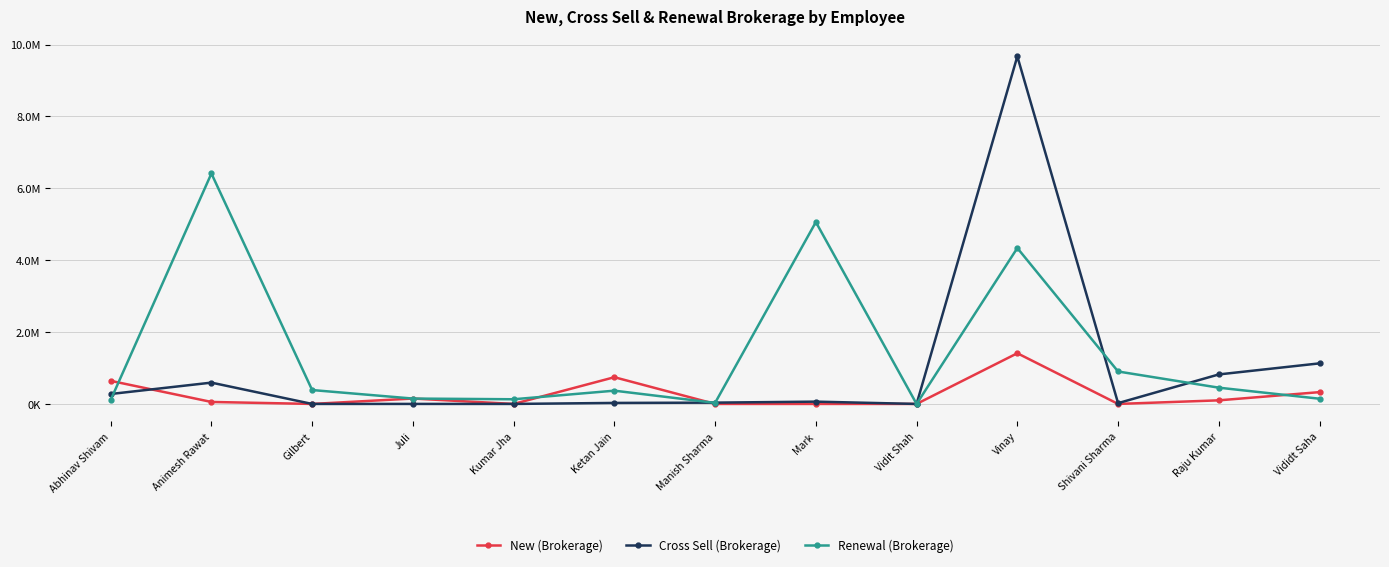

At which category does Cross Sell (Brokerage) reach its first local valley?

Gilbert